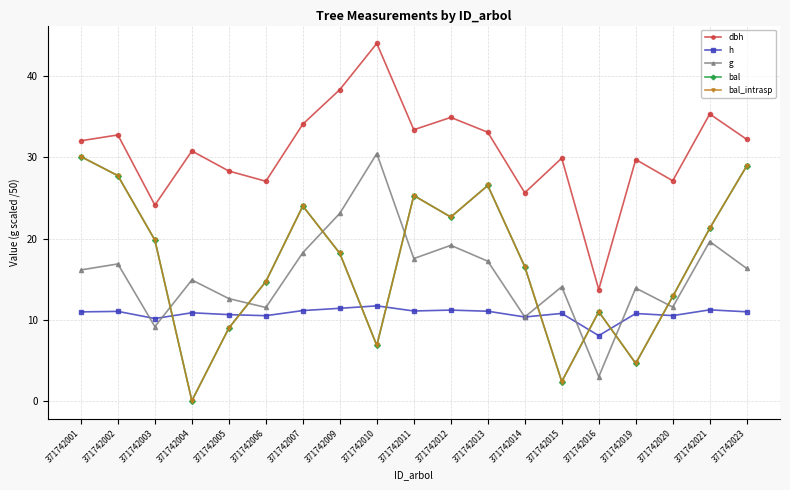

Reading right to left, what are all the values shown in this chart?

dbh: 371742023=32.2	371742021=35.4	371742020=27.1	371742019=29.7	371742016=13.7	371742015=29.9	371742014=25.6	371742013=33.1	371742012=34.9	371742011=33.4	371742010=44.0	371742009=38.4	371742007=34.1	371742006=27.1	371742005=28.3	371742004=30.8	371742003=24.1	371742002=32.8	371742001=32.0
h: 371742023=11.0	371742021=11.2	371742020=10.5	371742019=10.8	371742016=8.0	371742015=10.8	371742014=10.3	371742013=11.0	371742012=11.2	371742011=11.1	371742010=11.7	371742009=11.4	371742007=11.1	371742006=10.5	371742005=10.6	371742004=10.8	371742003=10.1	371742002=11.0	371742001=11.0
g: 371742023=16.3	371742021=19.6	371742020=11.6	371742019=13.9	371742016=3.0	371742015=14.1	371742014=10.3	371742013=17.2	371742012=19.2	371742011=17.5	371742010=30.5	371742009=23.1	371742007=18.3	371742006=11.5	371742005=12.6	371742004=14.9	371742003=9.1	371742002=16.9	371742001=16.1
bal: 371742023=28.9	371742021=21.3	371742020=12.9	371742019=4.6	371742016=11.0	371742015=2.4	371742014=16.5	371742013=26.5	371742012=22.6	371742011=25.3	371742010=6.8	371742009=18.2	371742007=24.0	371742006=14.7	371742005=9.0	371742004=0.0	371742003=19.8	371742002=27.8	371742001=30.1
bal_intrasp: 371742023=28.9	371742021=21.3	371742020=12.9	371742019=4.6	371742016=11.0	371742015=2.4	371742014=16.5	371742013=26.5	371742012=22.6	371742011=25.3	371742010=6.8	371742009=18.2	371742007=24.0	371742006=14.7	371742005=9.0	371742004=0.0	371742003=19.8	371742002=27.8	371742001=30.1